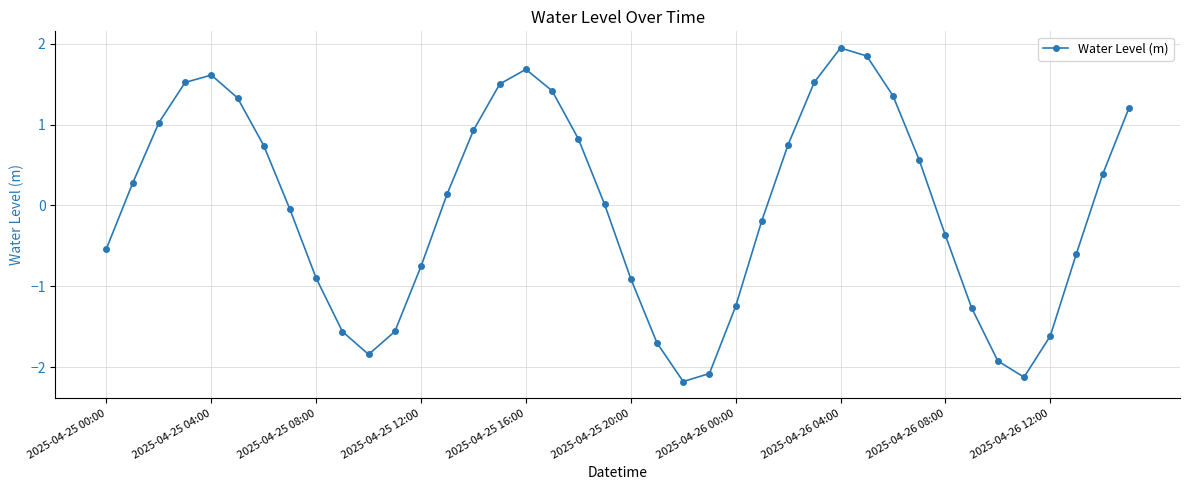

How many distinct data groups are displayed?

1